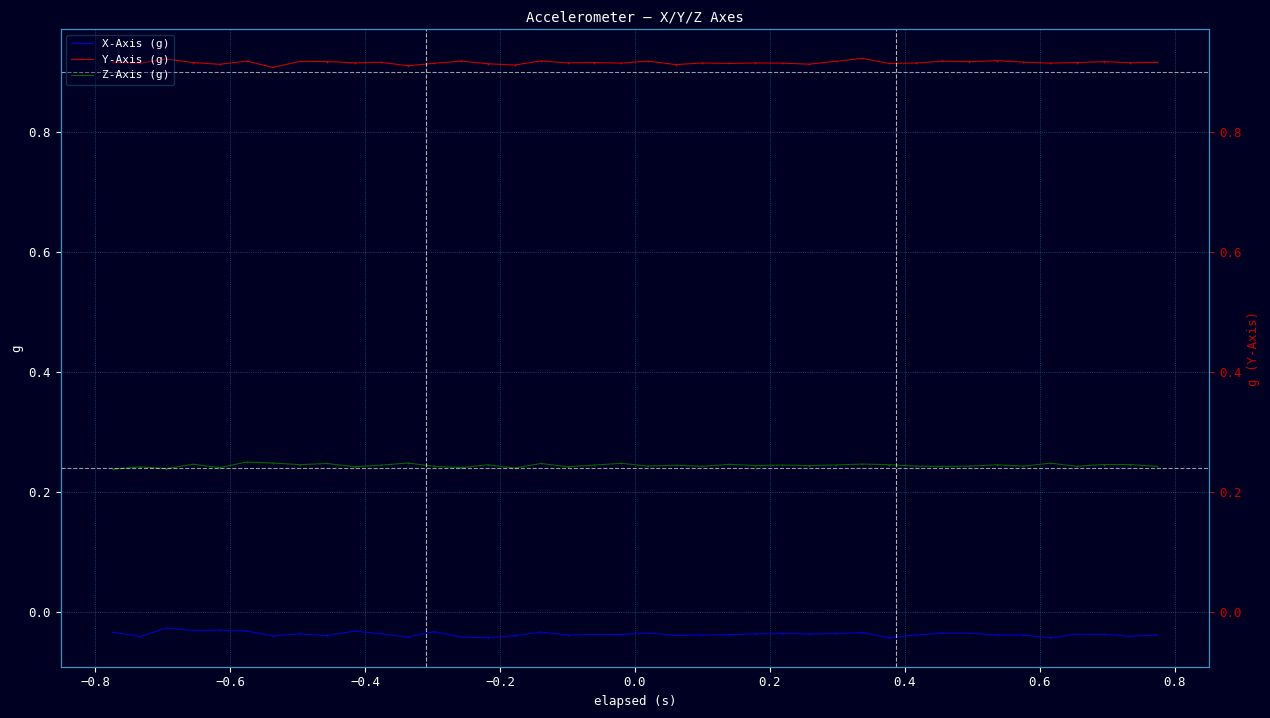

Which series has the largest total across all categories?

Y-Axis (g)